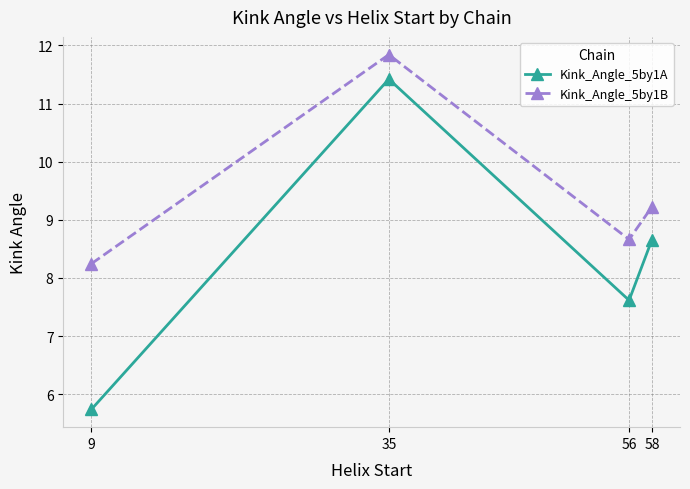

The value of Kink_Angle_5by1A at 58 is 8.7. True or false?

True